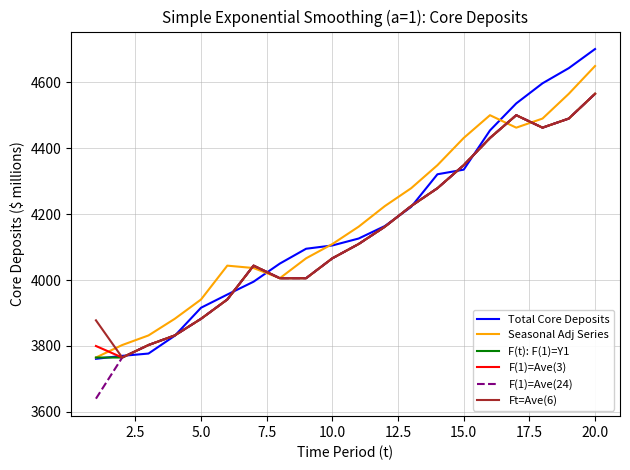

Which series has the largest total across all categories?

Seasonal Adj Series